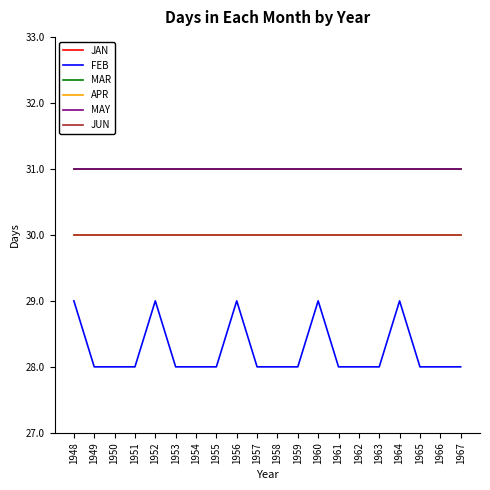

At which label does MAR reach its peak?

1948